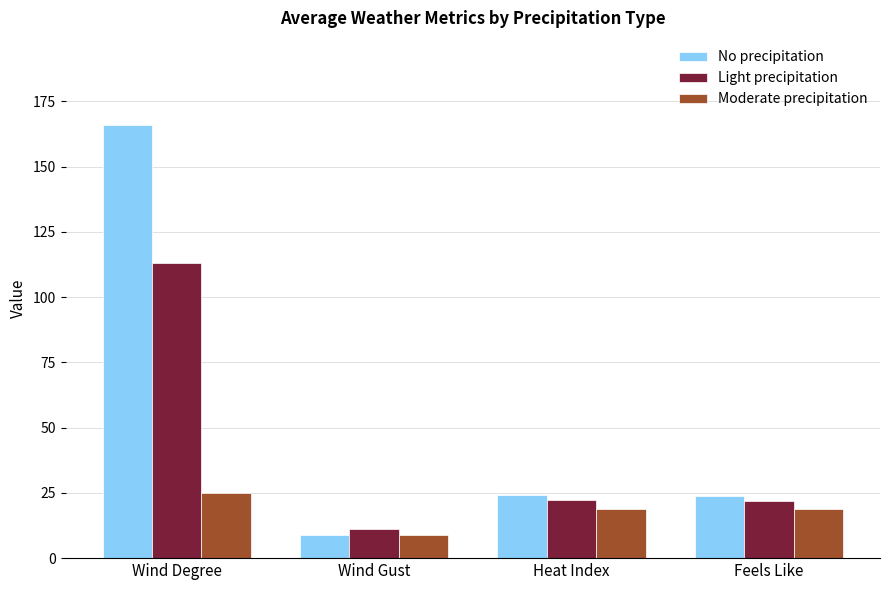

What is the difference between the Light precipitation values at Wind Degree and Wind Gust?

102.0